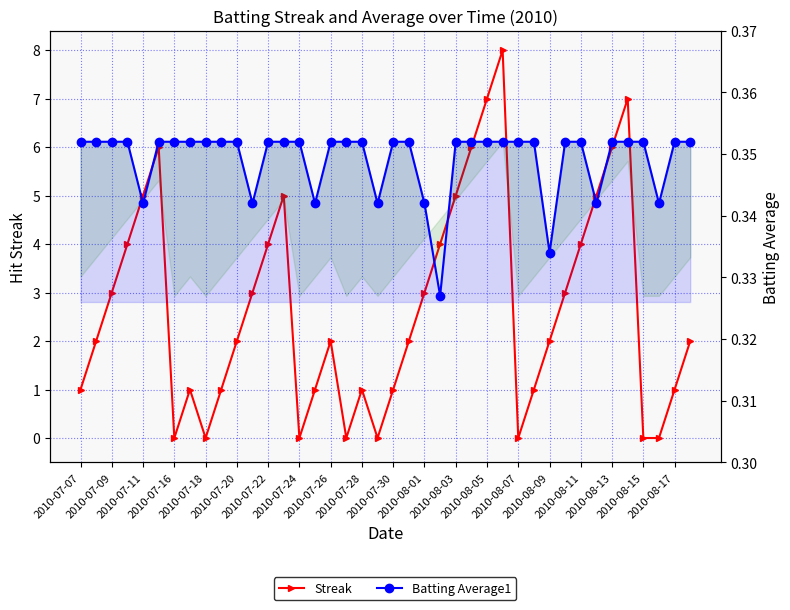

Which series changed the most between 2010-08-17 and 25?

Streak